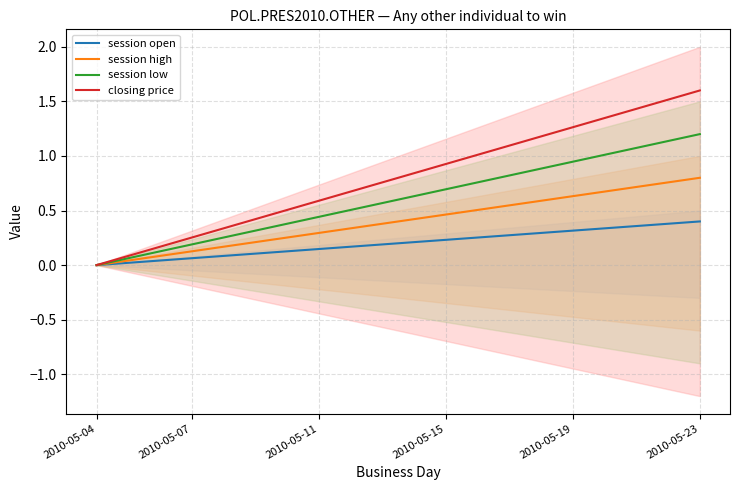

What position from the left is 14?

15